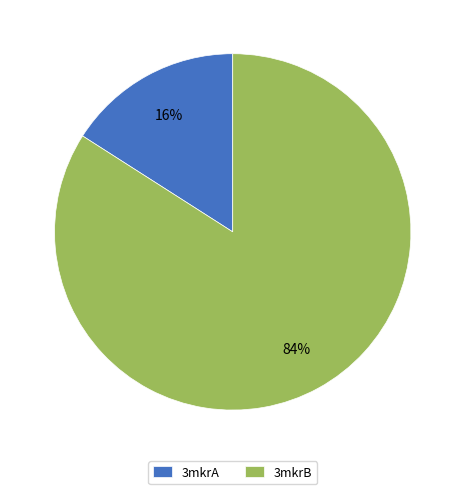

Is the sum of 3mkrB and 3mkrA greater than half?

Yes